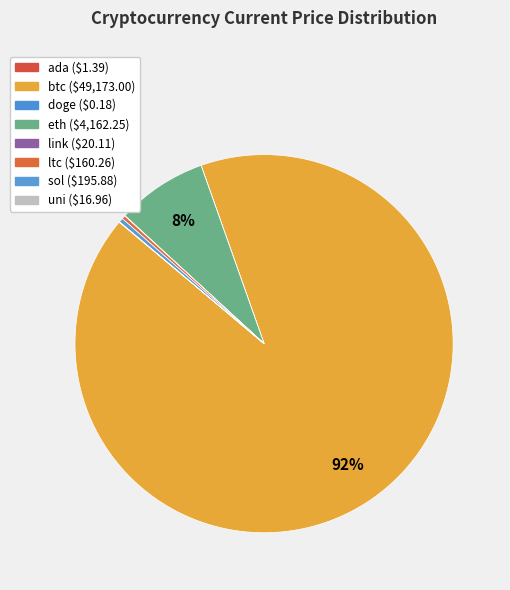

Does any single category account for the majority?

Yes